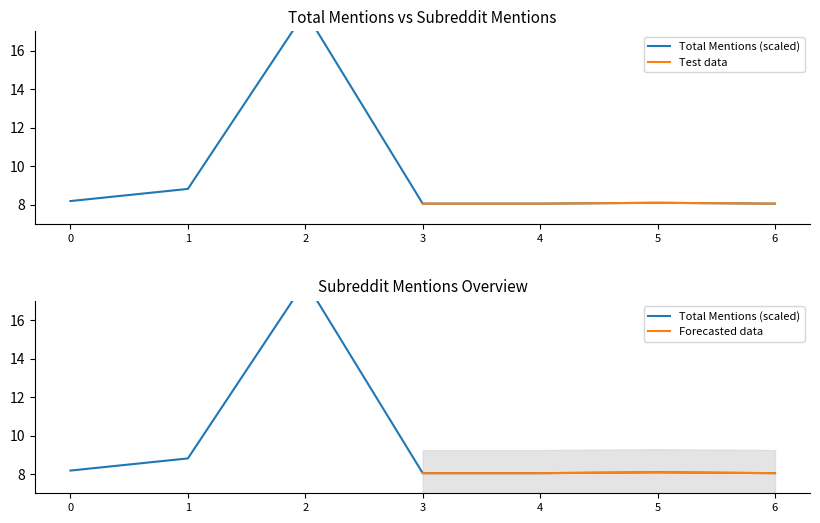

What is the difference between the maximum and second lowest values?

10.0